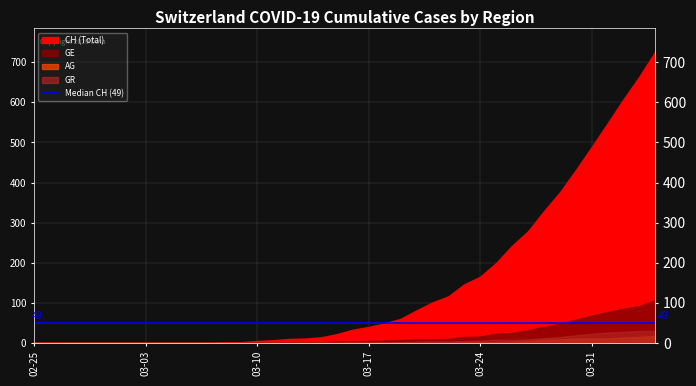

The GE series shows 53 at 2020-03-28. True or false?

False